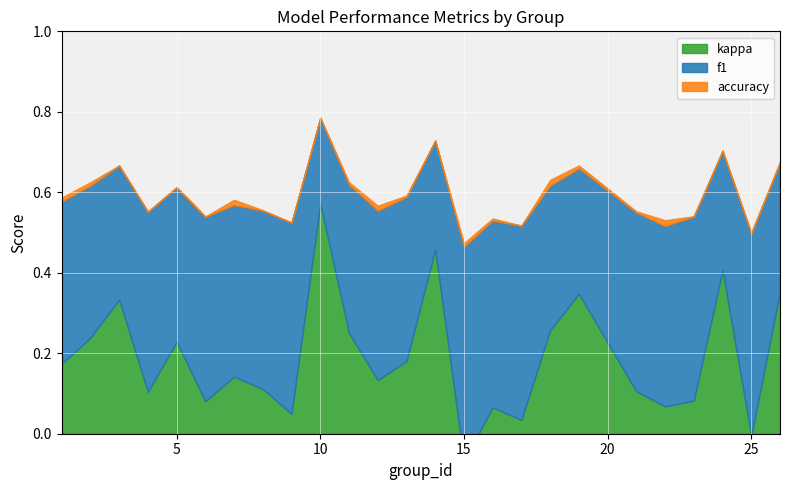

True or false: f1 and kappa cross at least once.

False